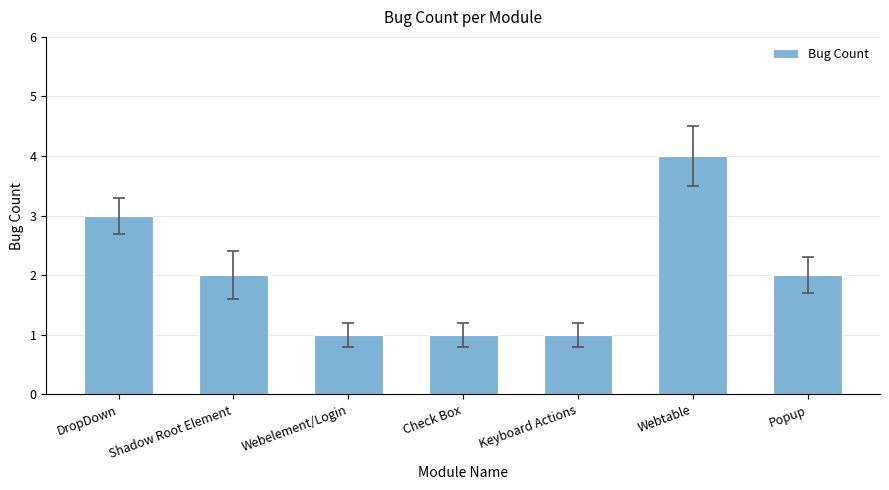

True or false: the data shows 4 at Webtable.

True